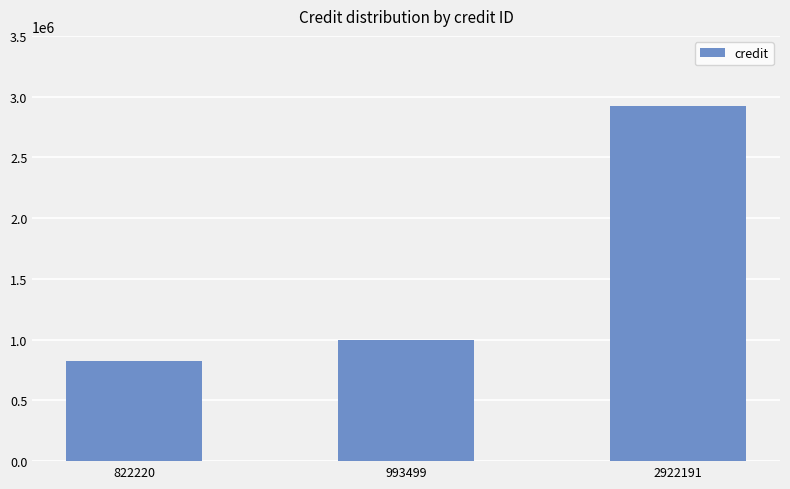

At which category does the chart reach its peak across all series?

2922191